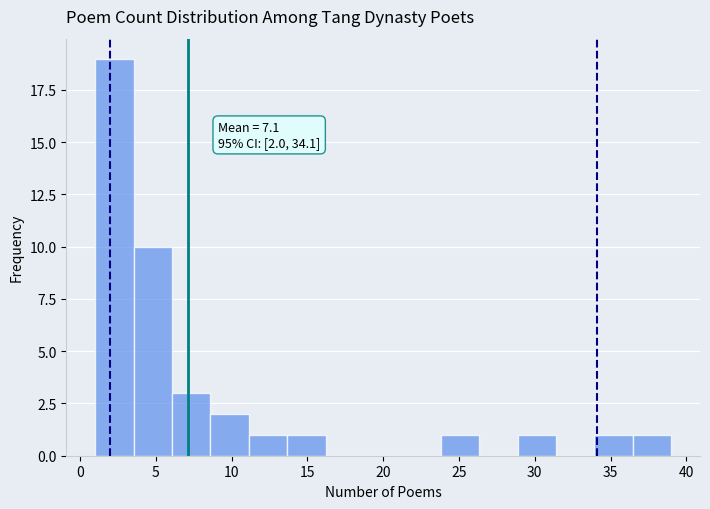

Which range on the x-axis has the tallest bar?

1.0 to 3.5